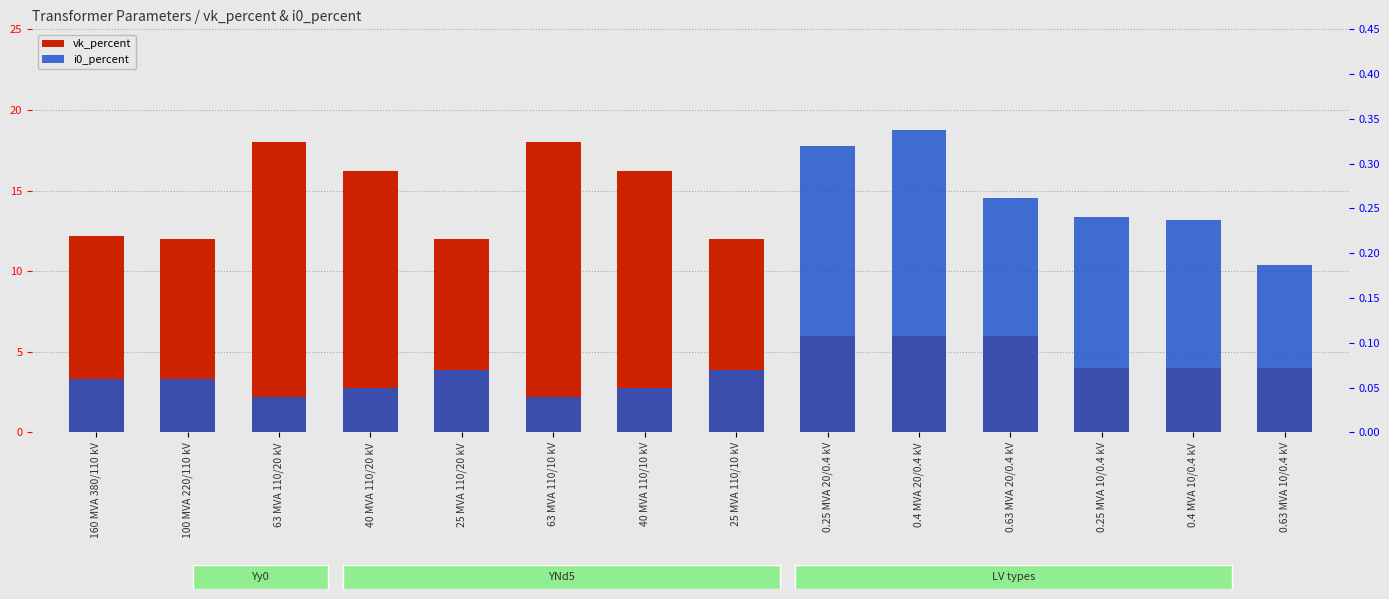

What is the total value across all series at 63 MVA 110/10 kV?

18.0